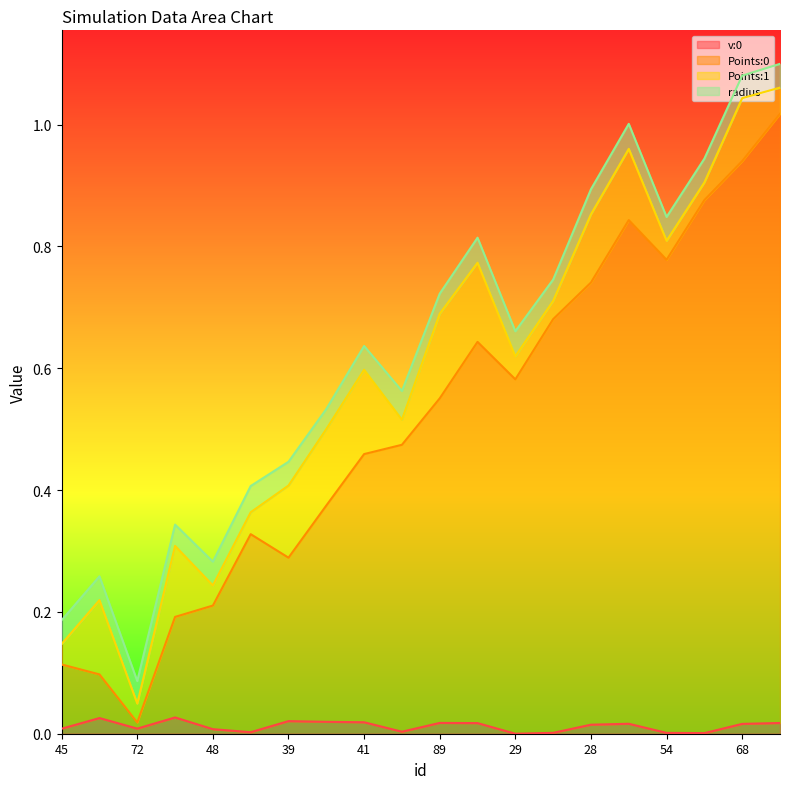

True or false: v:0 has a value of 0.0 at 72.

True